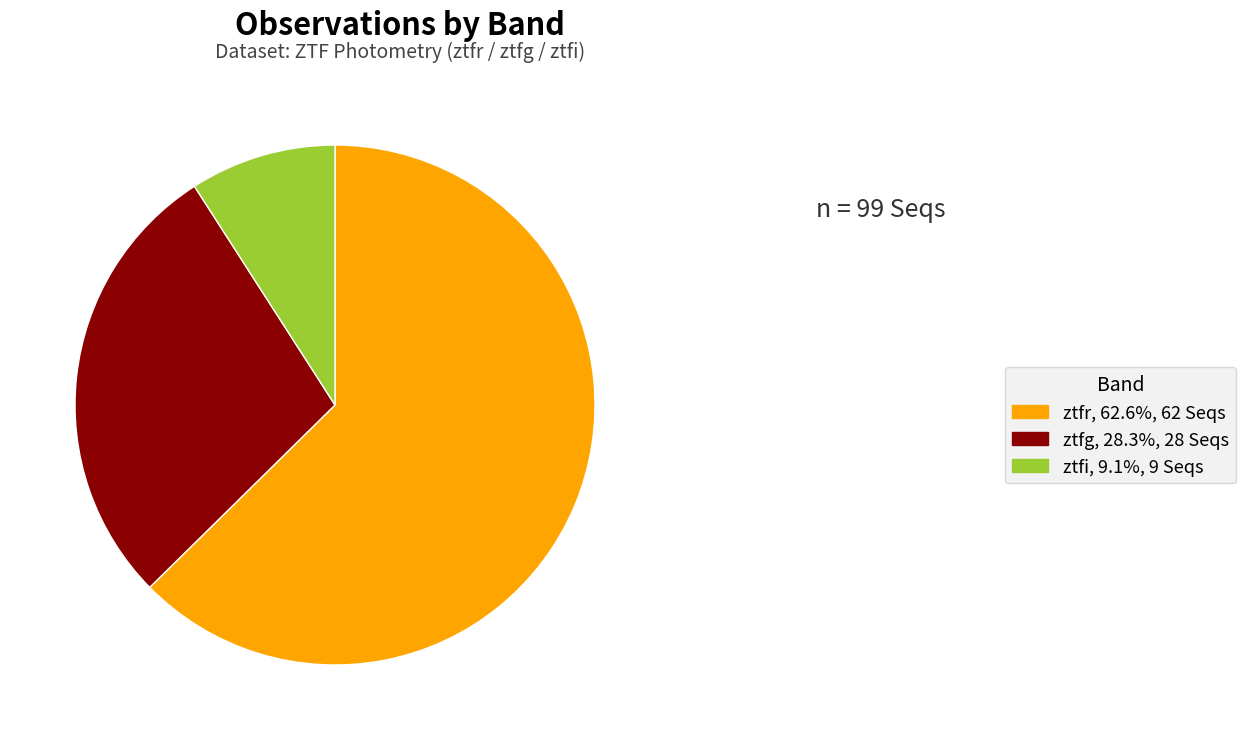

Do ztfg, 28.3%, 28 Seqs and ztfi, 9.1%, 9 Seqs together represent more than half of the pie?

No